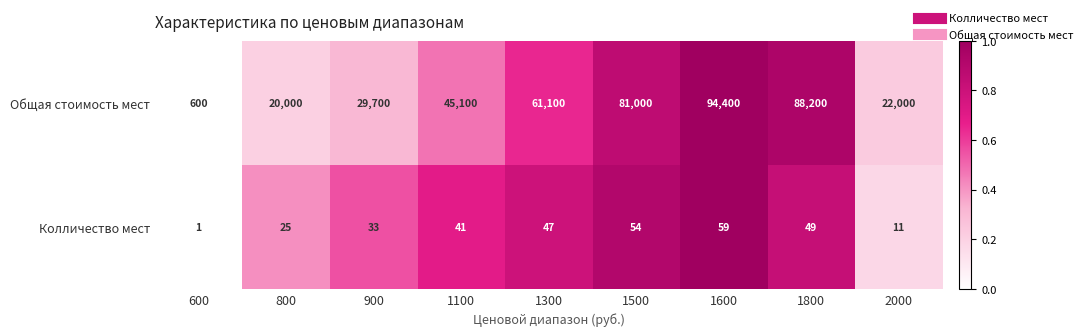

Read the Общая стоимость мест value at 1600.

94400